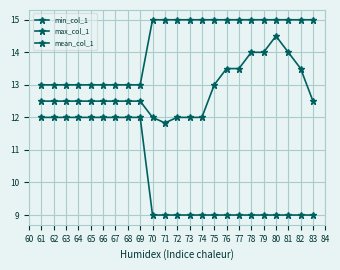

Between 76 and 80, which series saw the biggest shift?

mean_col_1